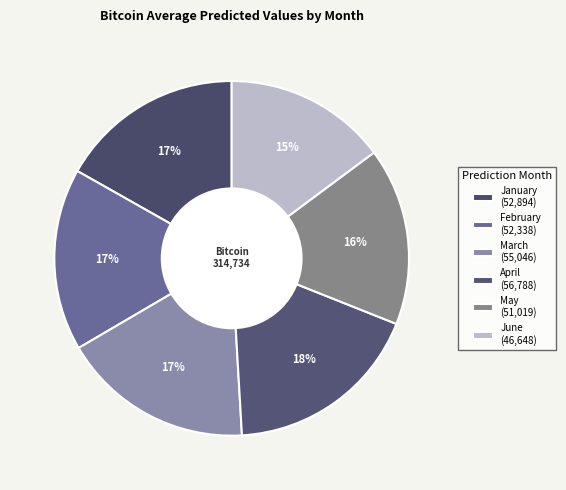

Count the number of slices in the pie.

6